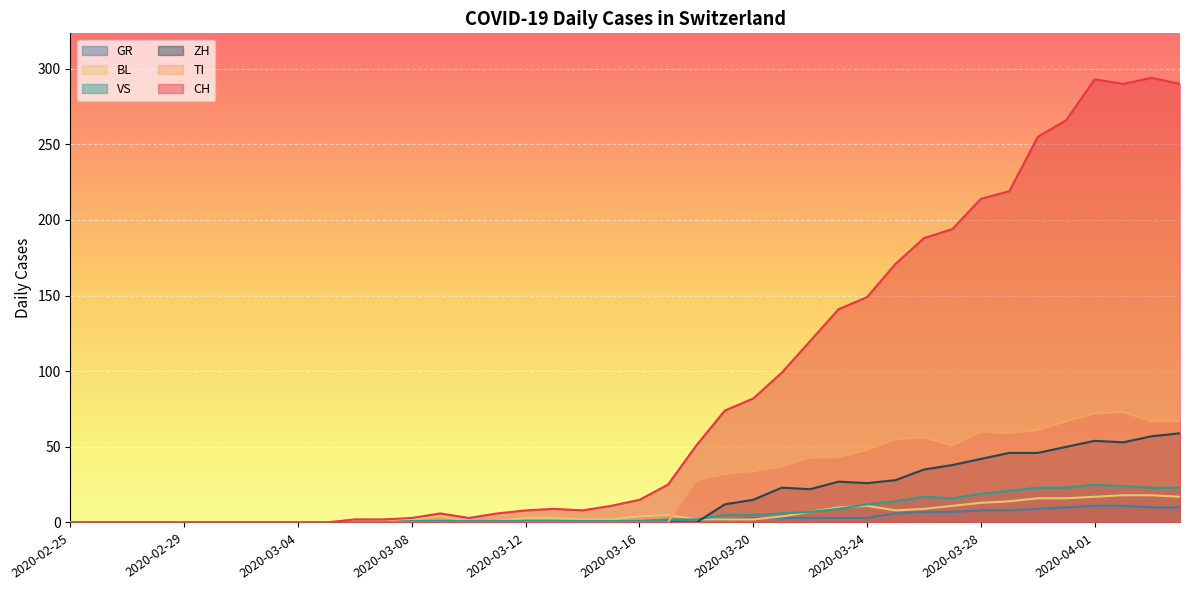

Rank the series at 2020-02-25 from highest to lowest value.

CH, GR, VS, BL, TI, ZH